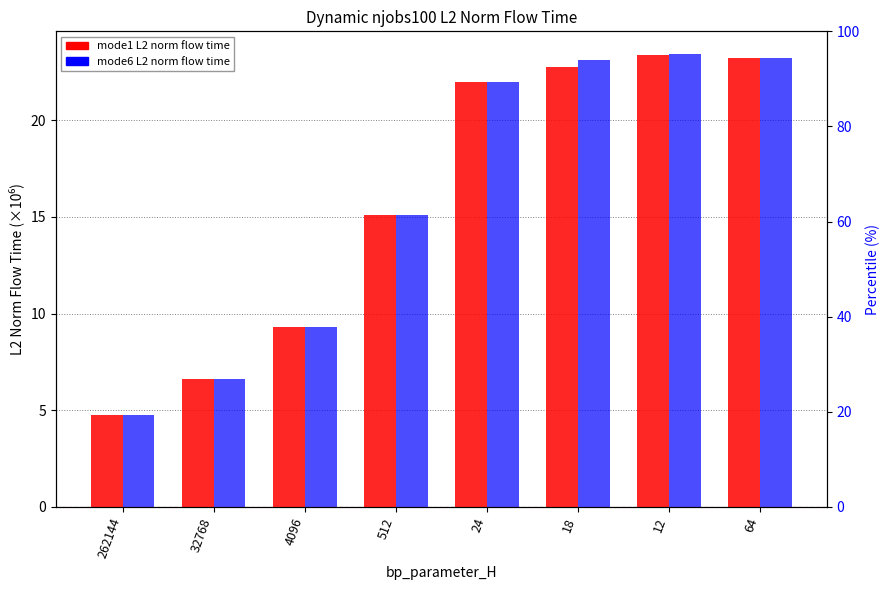

What is the label of the 4th bar from the left?

512